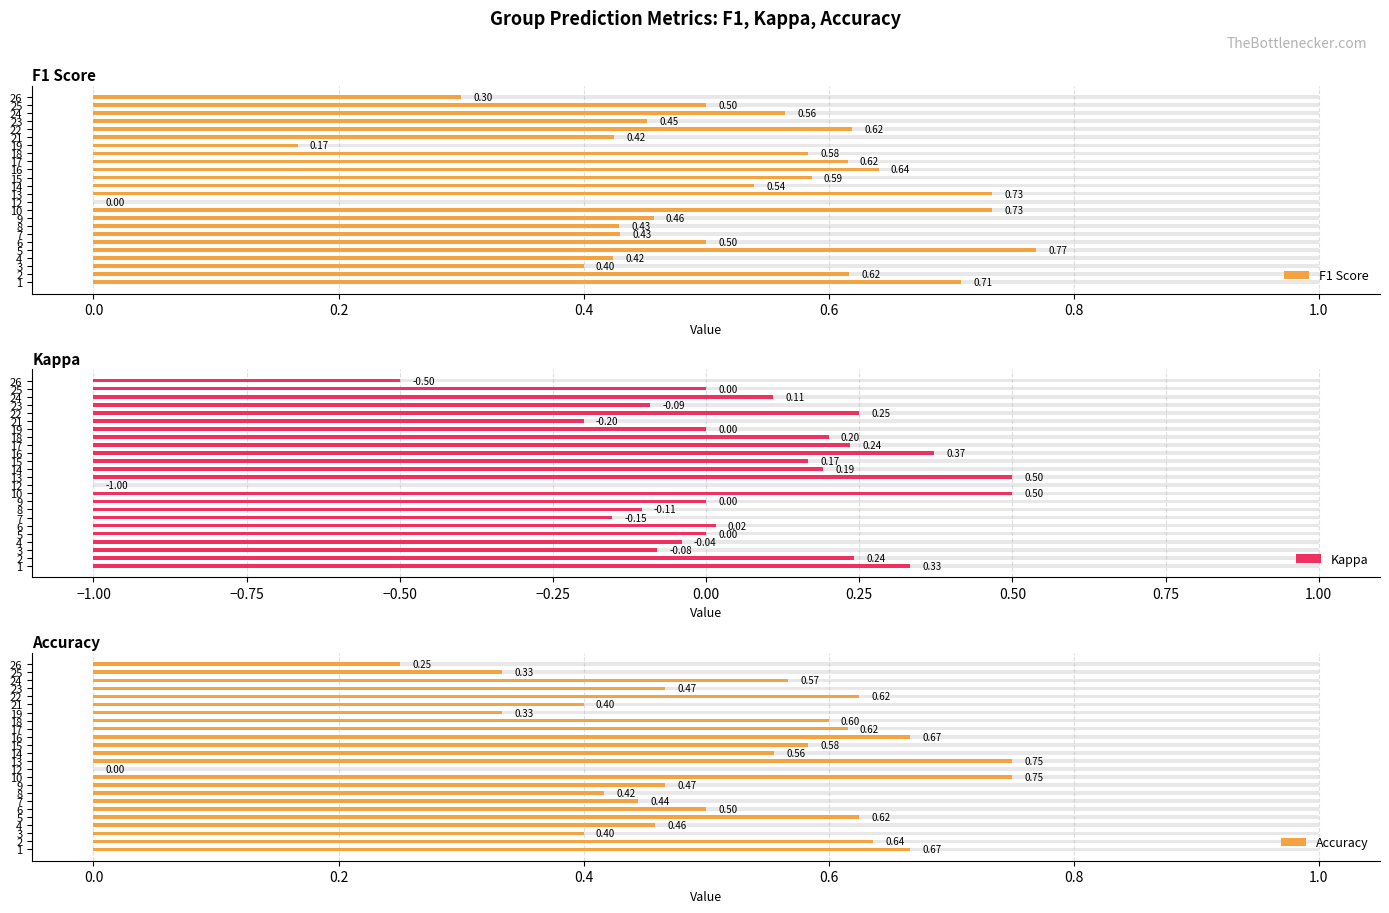

Count the Accuracy values in the range 0 to 1.

24